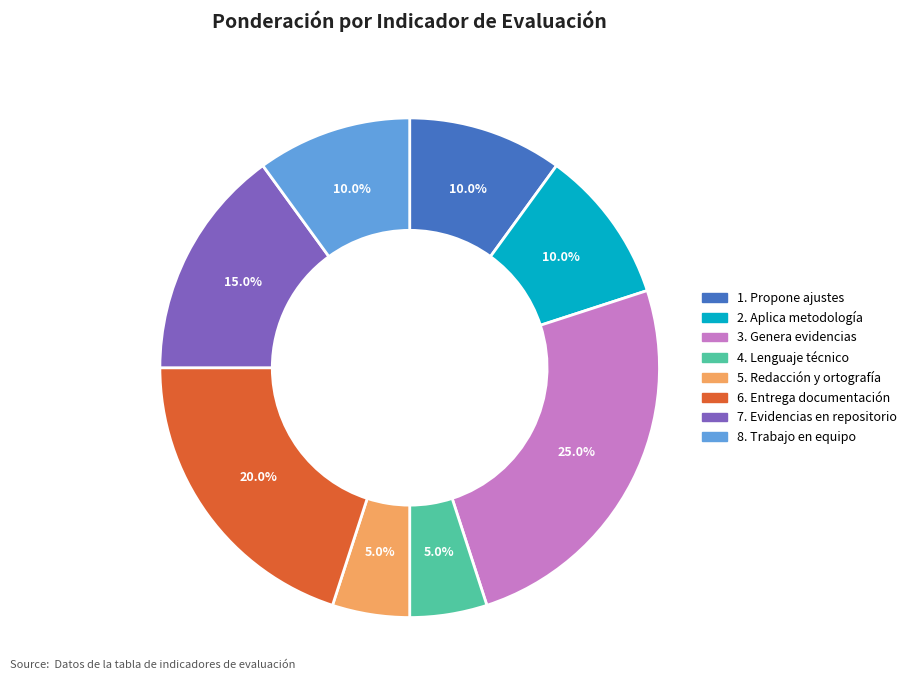

What percentage do 7. Evidencias en repositorio and 4. Lenguaje técnico together represent?

20.0%